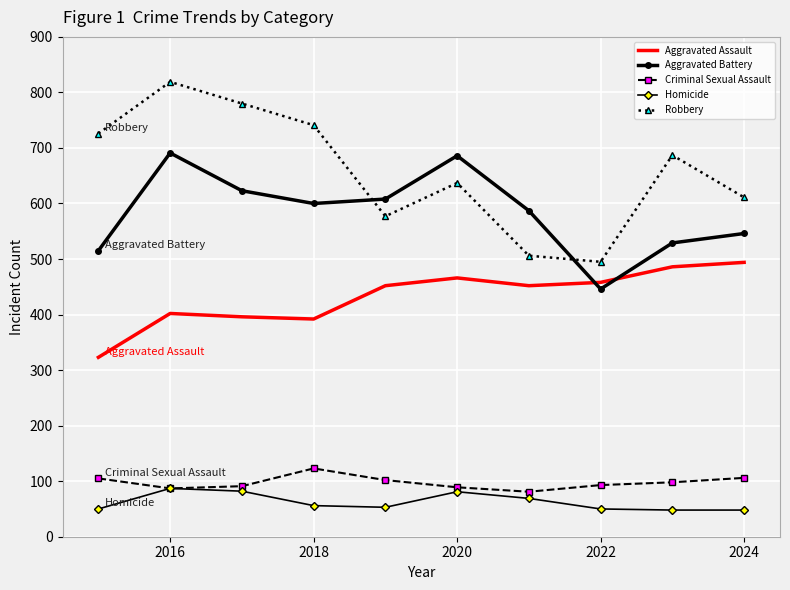

Which series has the widest spread of values?

Robbery